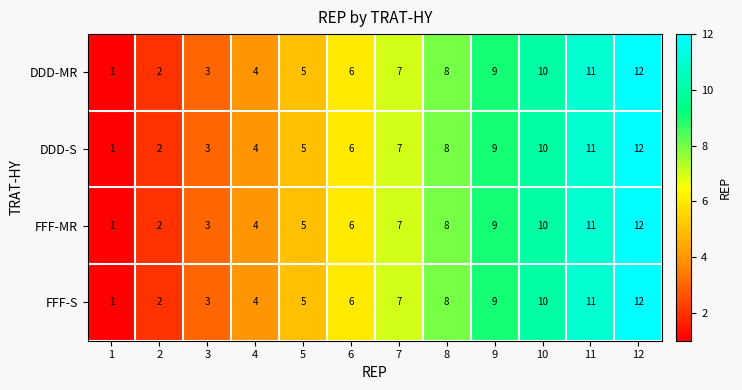

The FFF-S series shows 11 at 11. True or false?

True